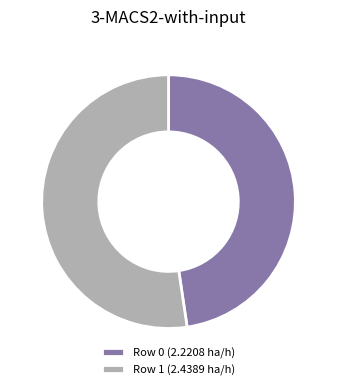

Rank the categories by value from highest to lowest.

Row 1, Row 0